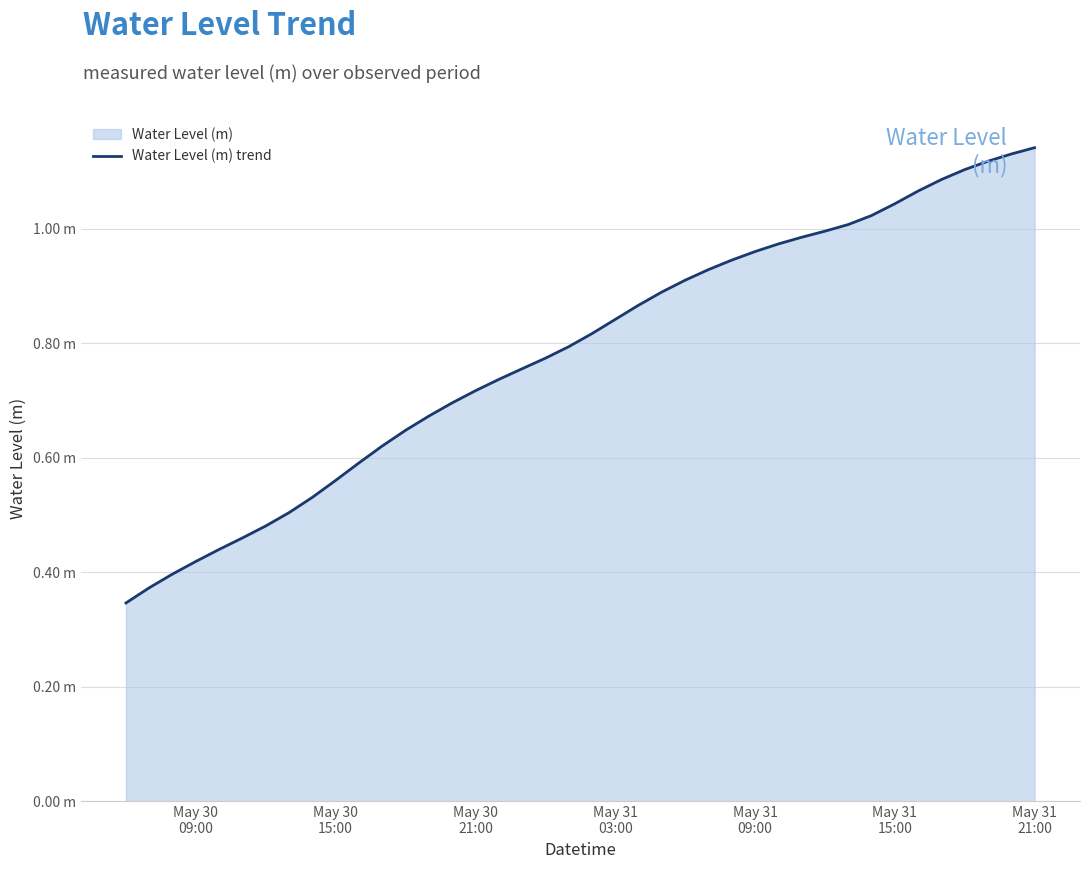

What is the value of the 39th point from the left?

1.1